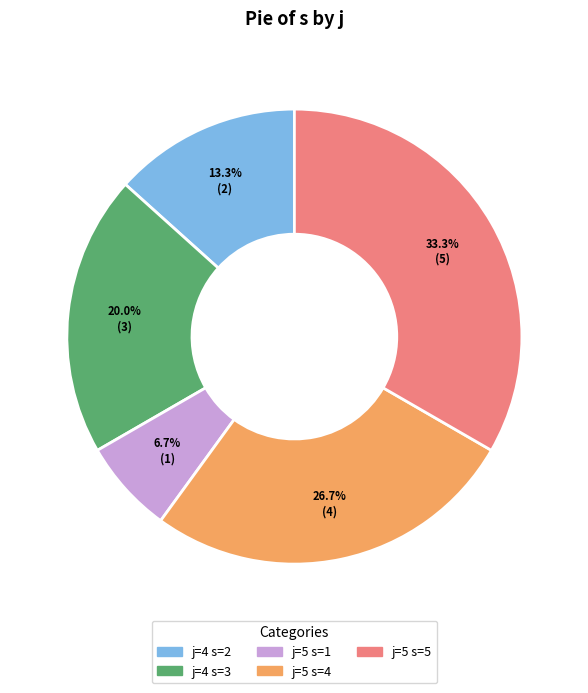

The j=5 s=4 slice represents 27% of the pie. True or false?

True